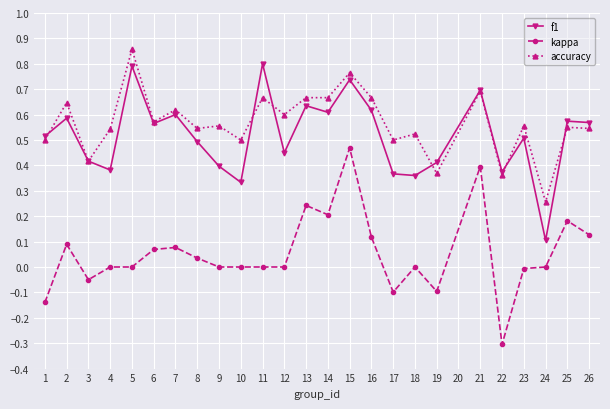

True or false: accuracy and kappa cross at least once.

False